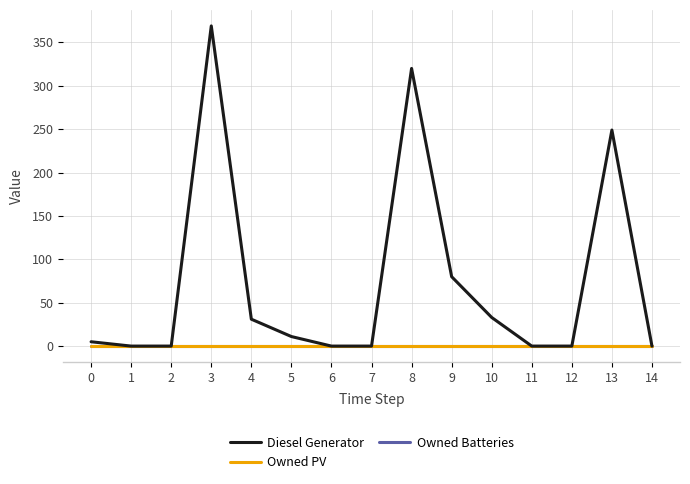

Reading left to right, extract all data points from this chart.

Diesel Generator: 0=5	1=0	2=0	3=369	4=31	5=11	6=0	7=0	8=320	9=80	10=33	11=0	12=0	13=249	14=0
Owned PV: 0=0	1=0	2=0	3=0	4=0	5=0	6=0	7=0	8=0	9=0	10=0	11=0	12=0	13=0	14=0
Owned Batteries: 0=0	1=0	2=0	3=0	4=0	5=0	6=0	7=0	8=0	9=0	10=0	11=0	12=0	13=0	14=0